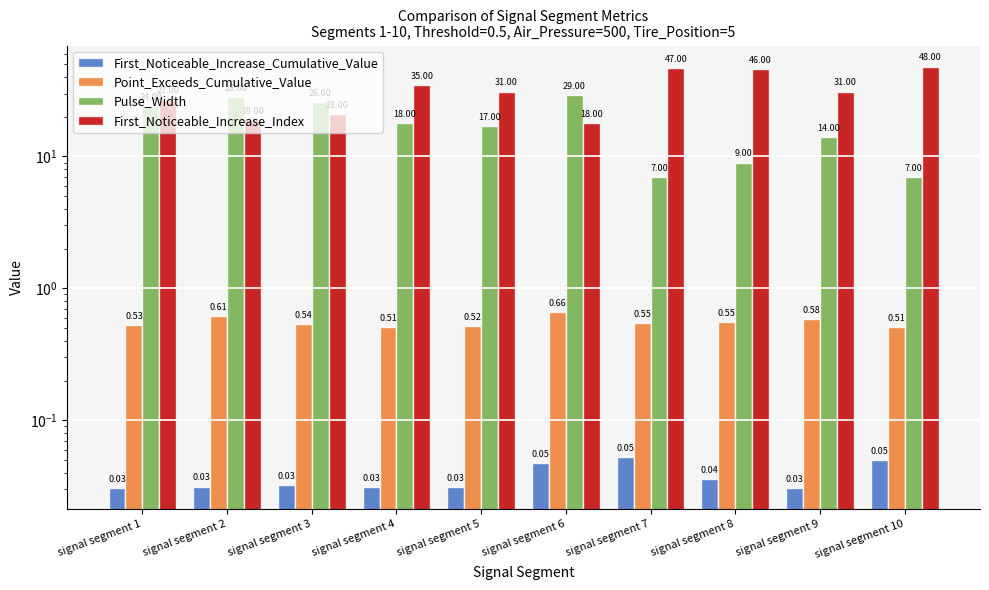

Which category has the lowest value across all series?

signal segment 9